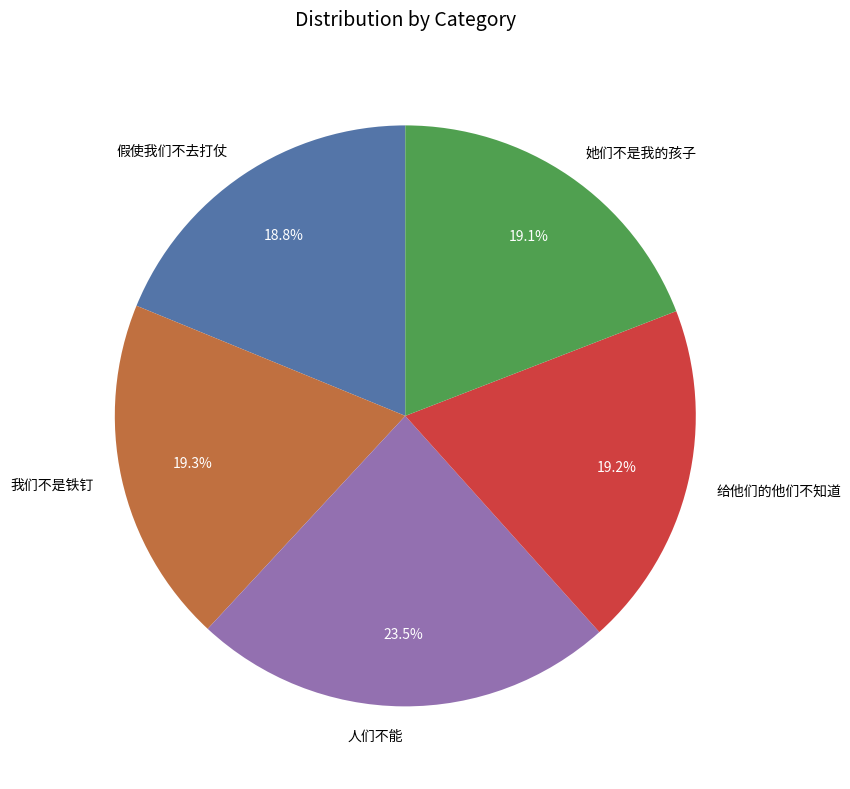

Does 我们不是铁钉 represent more than half of the total?

No